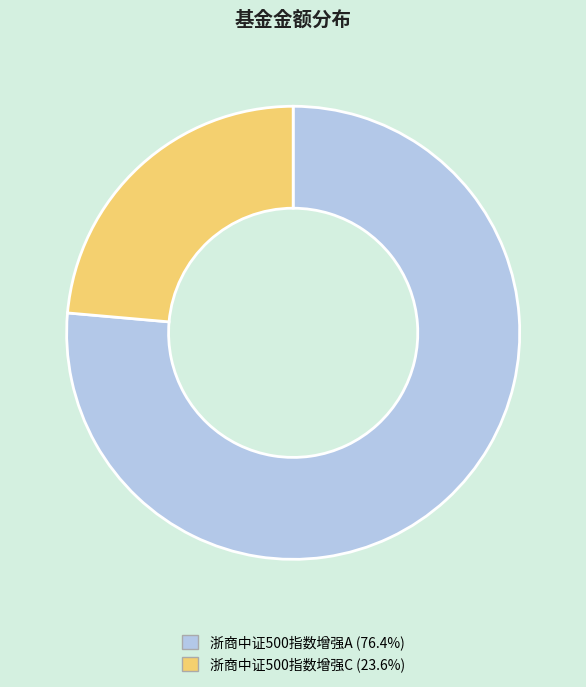

Is it true that 浙商中证500指数增强C is 31% of the pie?

False